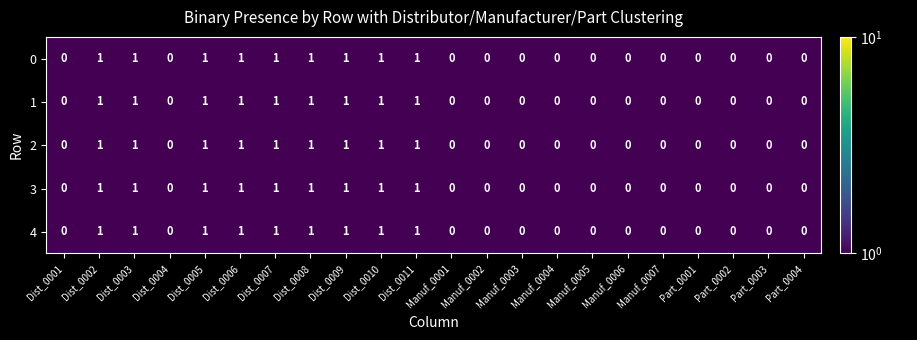

Is it true that 2 equals 1 at Dist_0007?

True